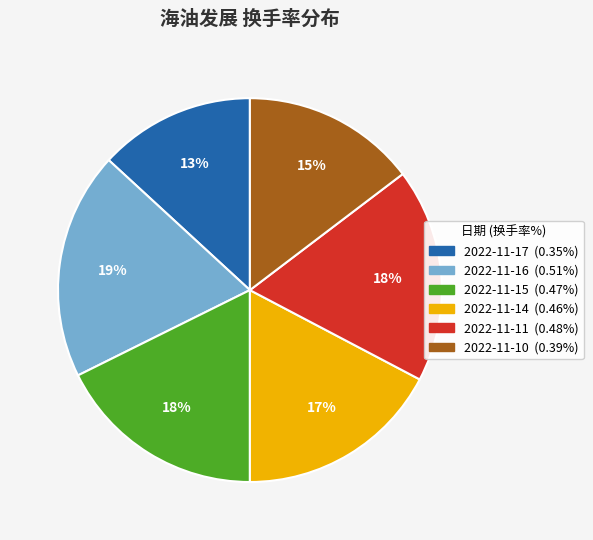

Do 2022-11-17 and 2022-11-10 together represent more than half of the pie?

No